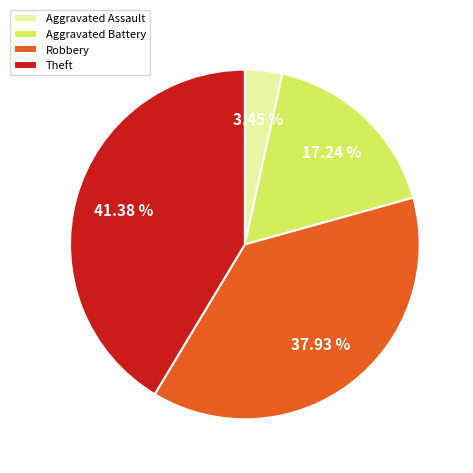

Is there any slice that represents more than half of the pie?

No